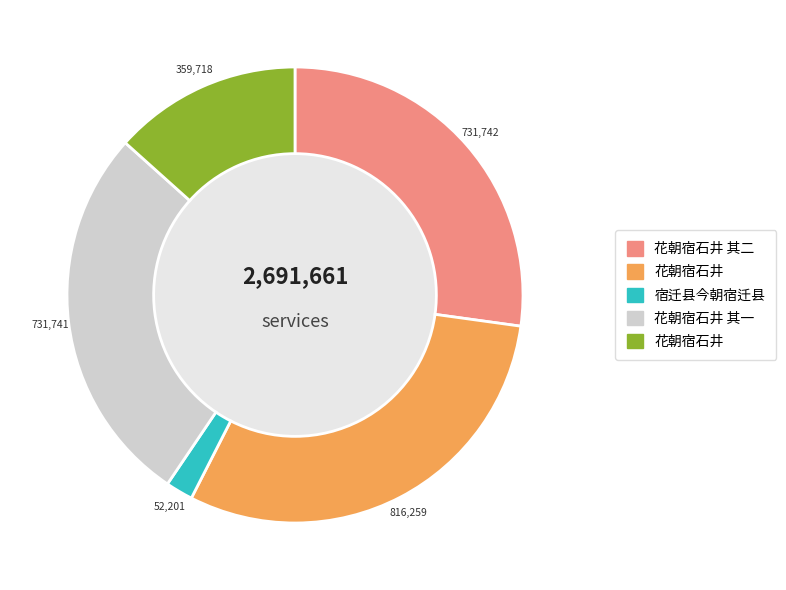

Is there any slice that represents more than half of the pie?

No